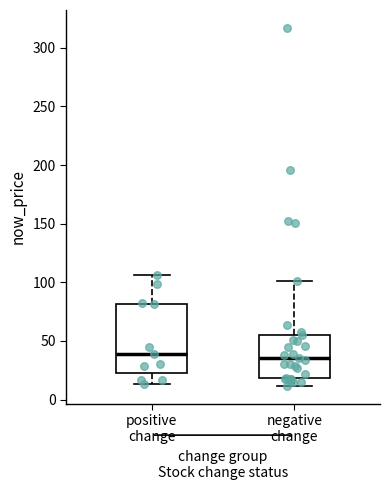

Where is the upper edge of the box for negative change on the y-axis? The values are not printed on the chart, so give them approximately, as read against the axis.

55